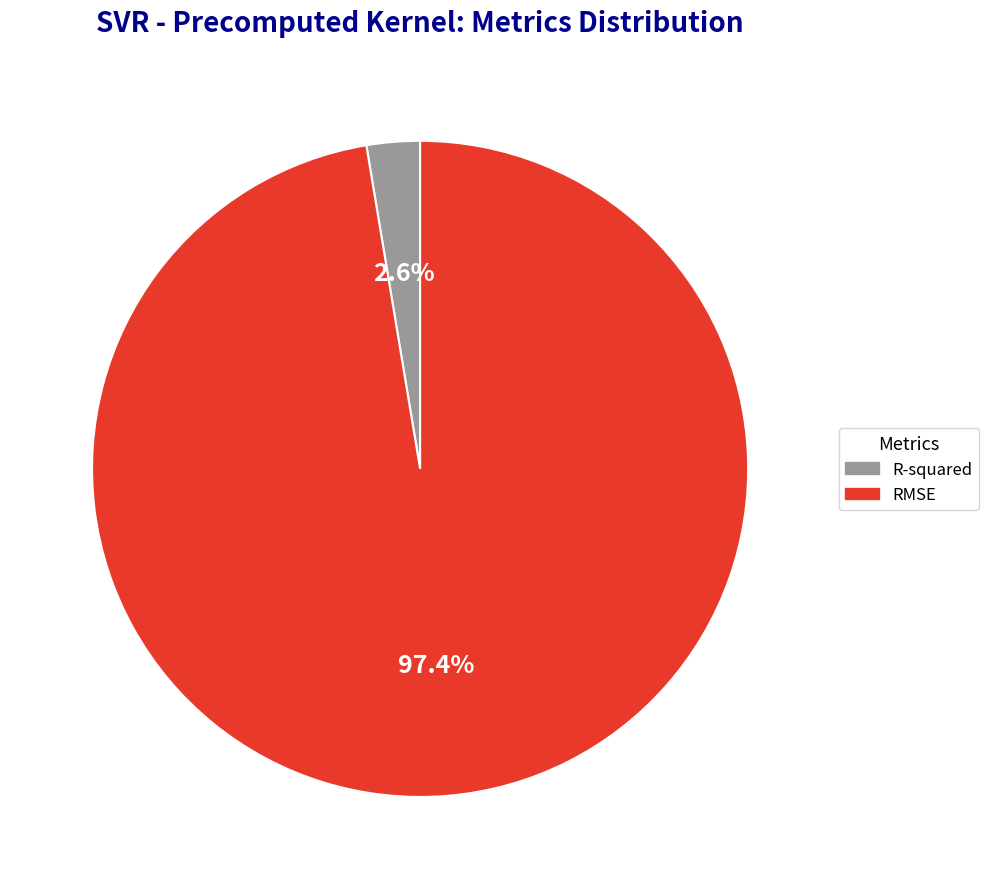

To the nearest percent, what portion does RMSE represent?

97%